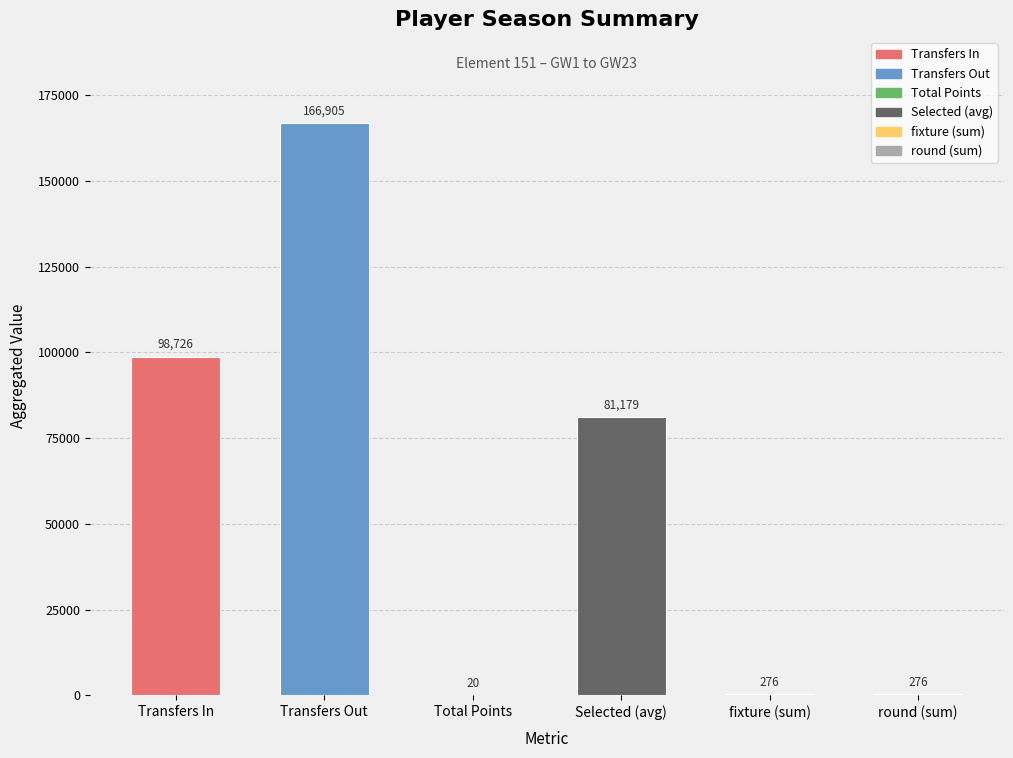

At which category does the chart reach its peak across all series?

Transfers Out